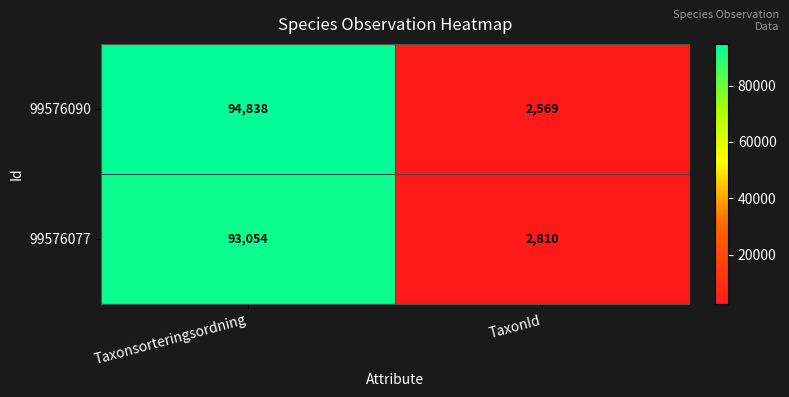

At how many categories does at least one series exceed 32551?

1